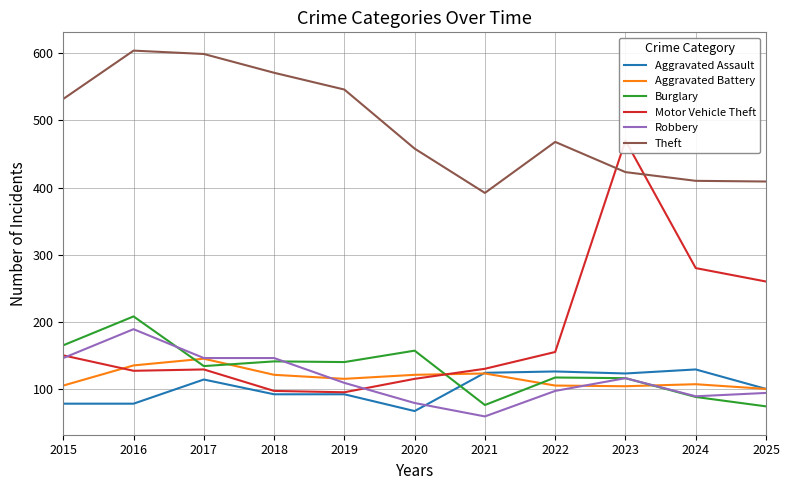

At which label does Robbery first exceed 109?

2015